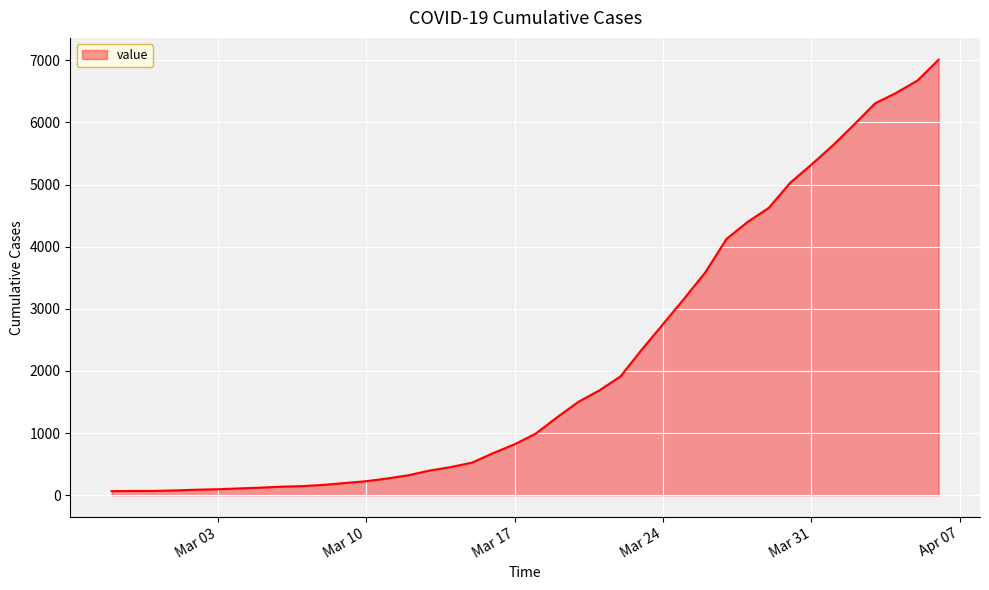

What is the difference between the maximum and minimum values?

6944